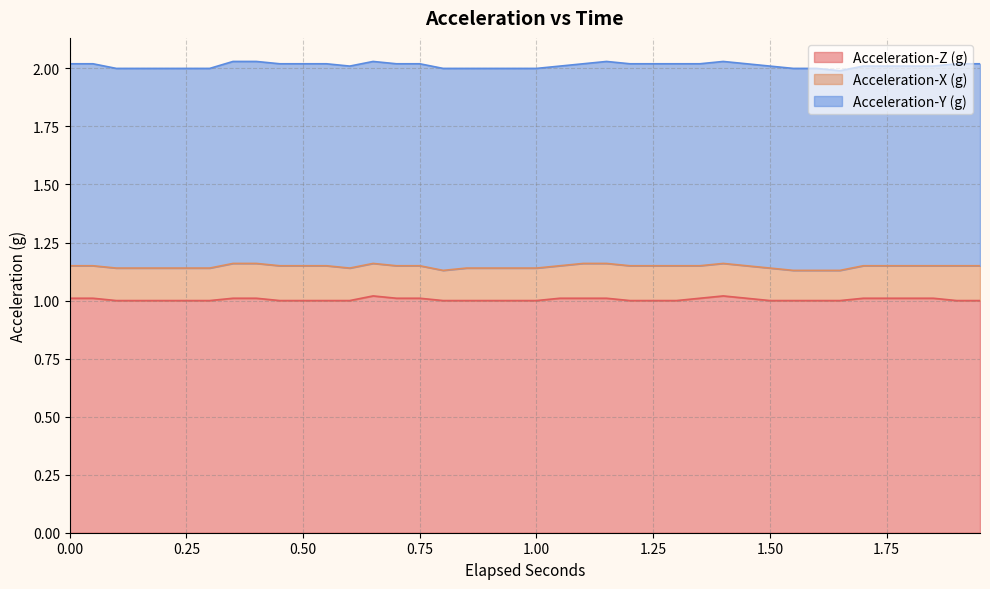

Which has a higher value, 0.9 or 1.35?

1.35